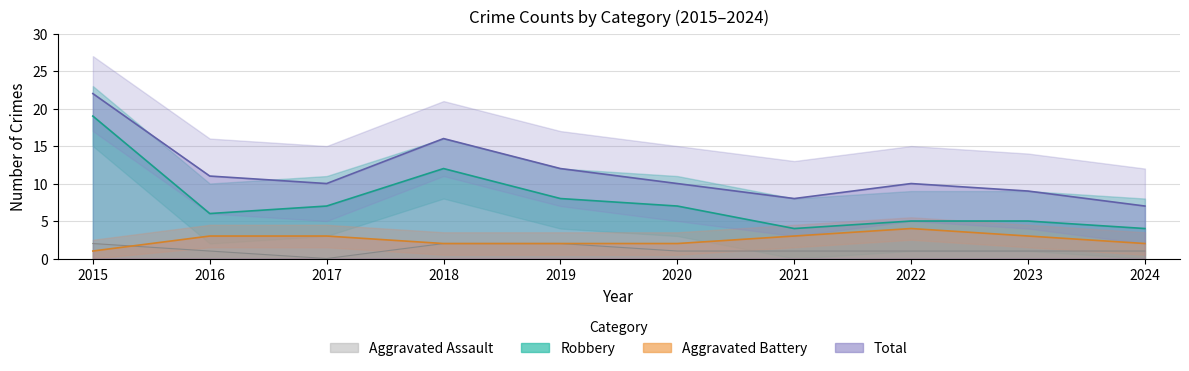

What is the maximum value for Aggravated Battery?

4